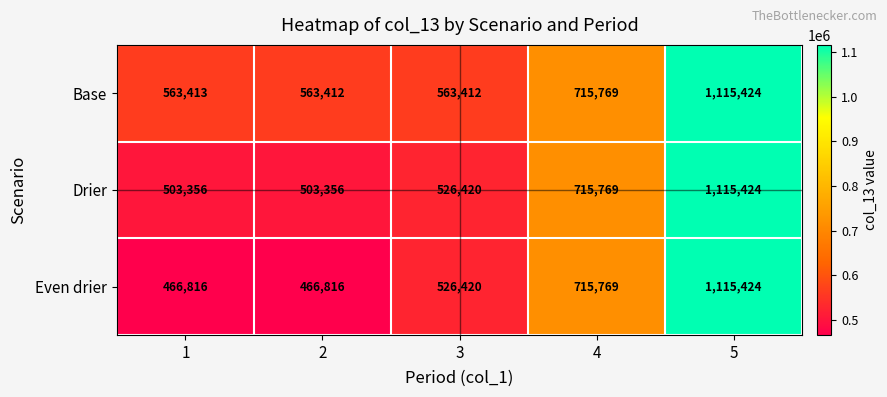

What is the minimum value for Base?

563412